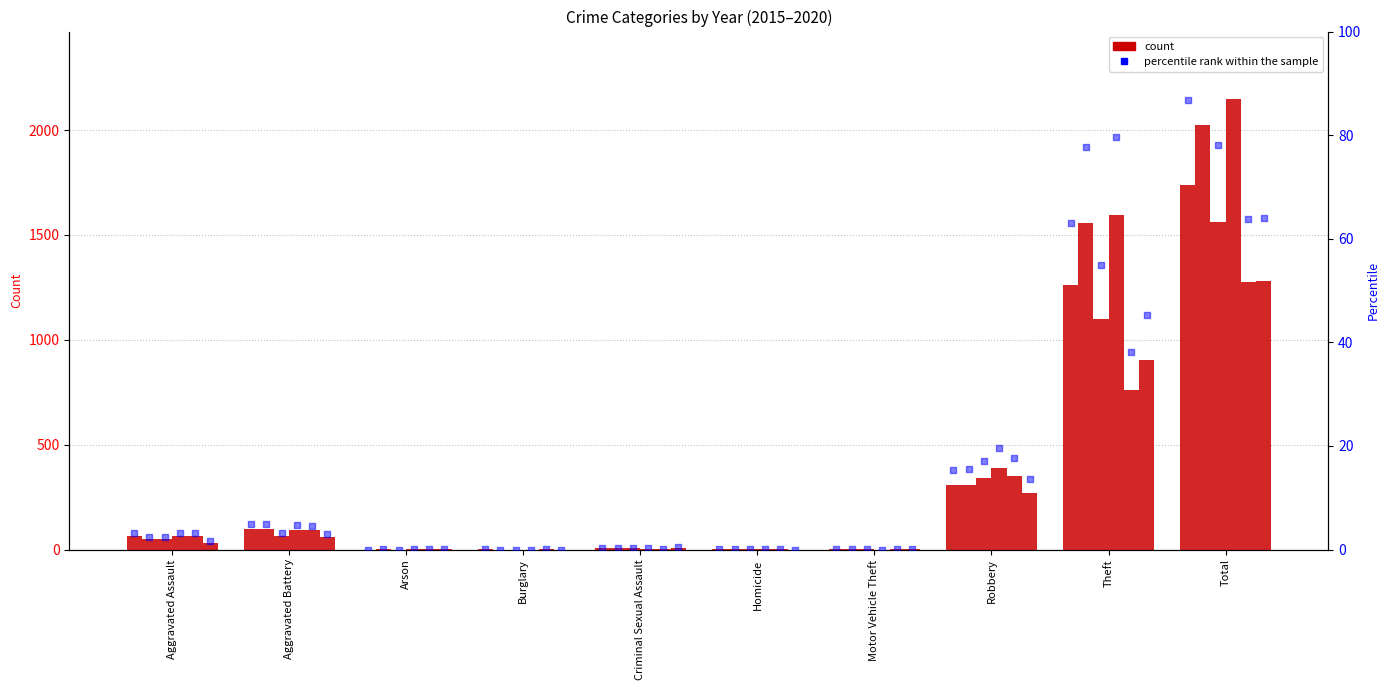

At which category is the sum across all series the highest?

Total